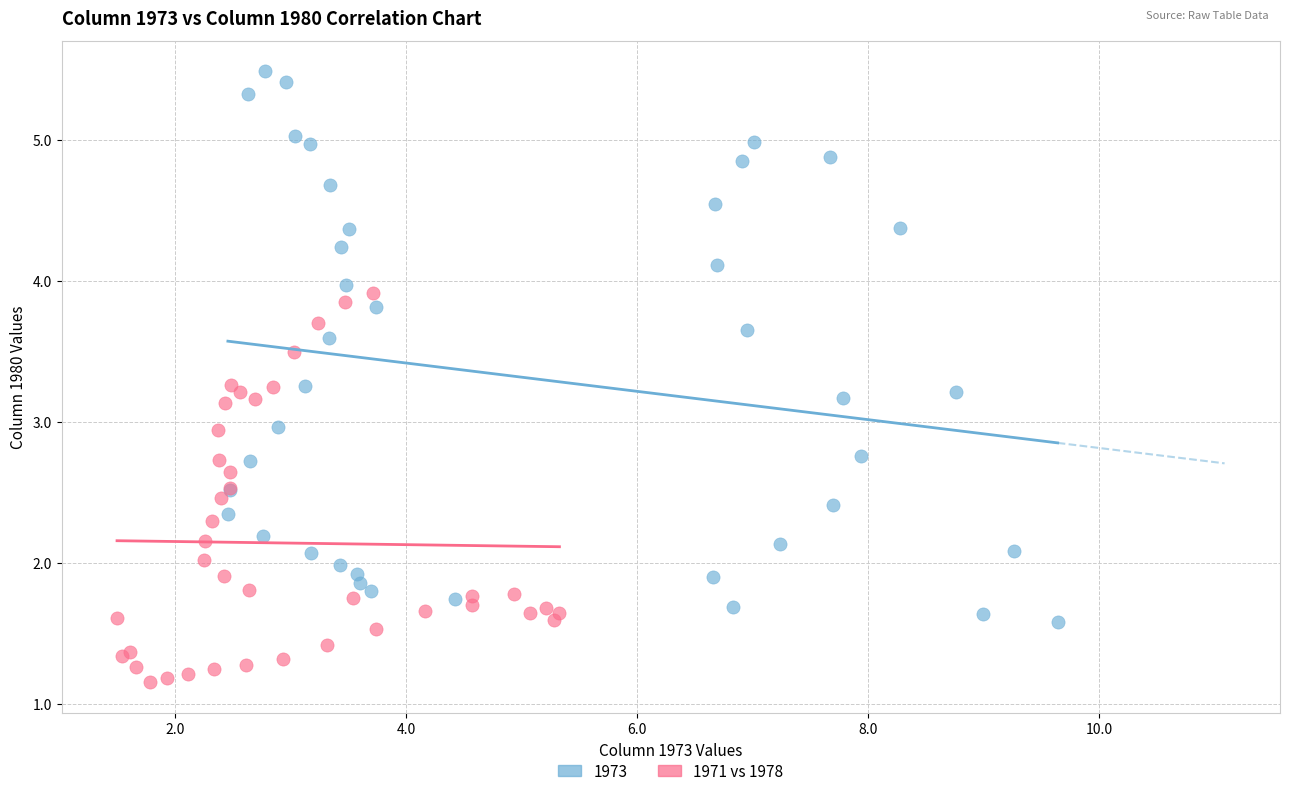

Which series contains the lowest Y value?

1971 vs 1978